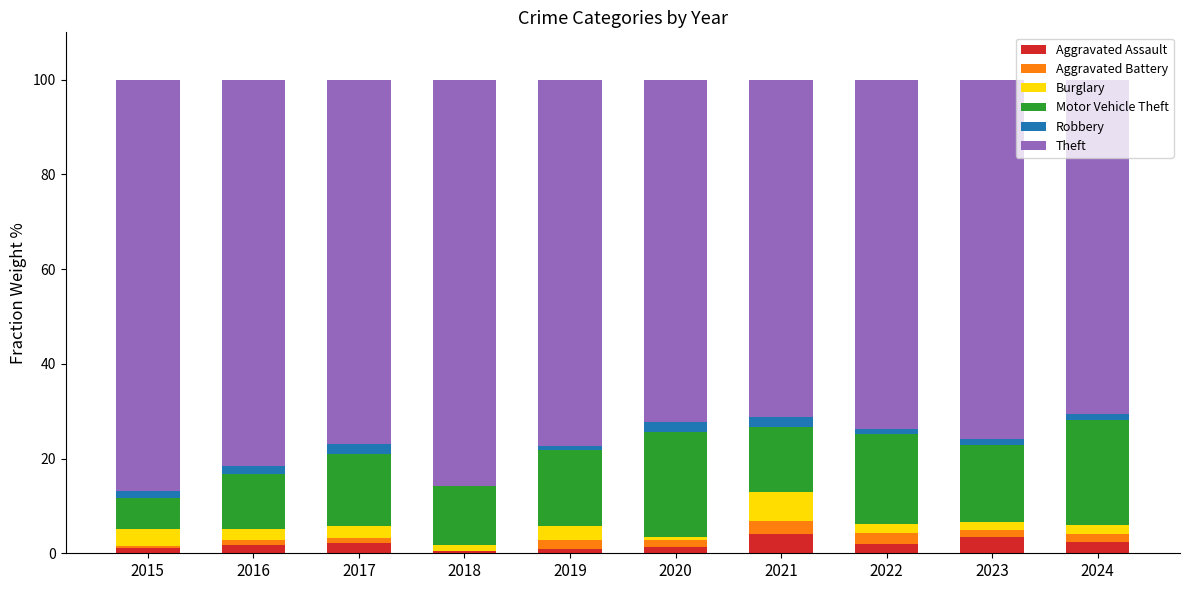

The value of Aggravated Assault at 2024 is 2.4. True or false?

True